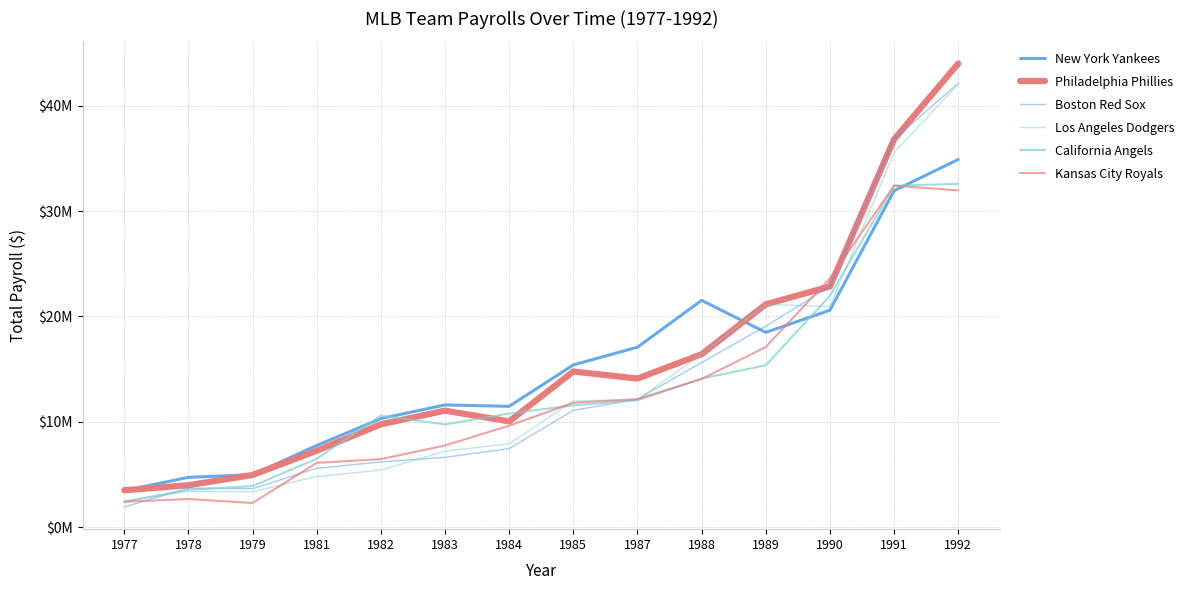

Rank the categories by California Angels value from highest to lowest.

1992, 1991, 1990, 1989, 1988, 1987, 1985, 1984, 1982, 1983, 1981, 1979, 1978, 1977